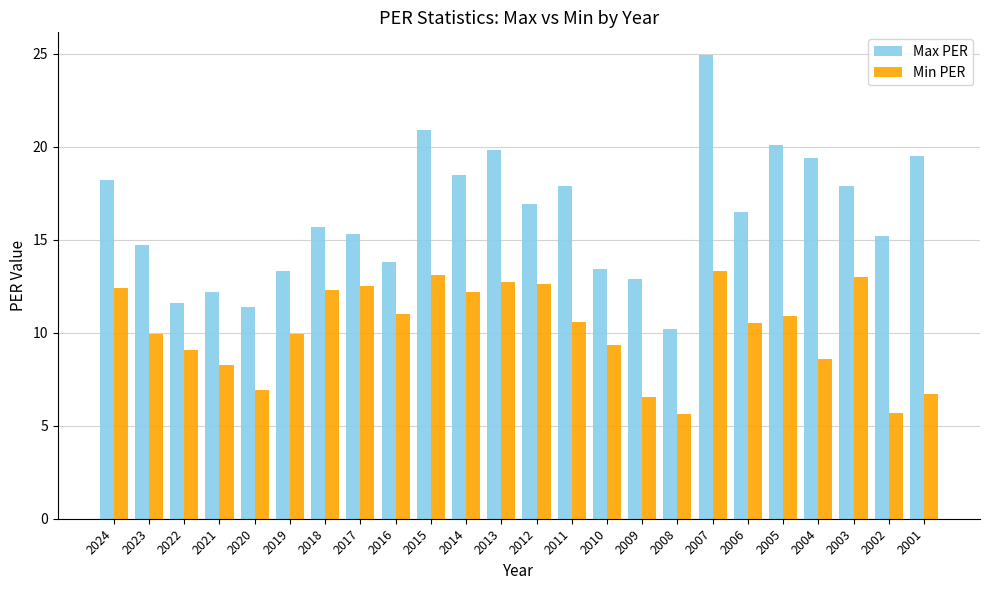

At which label does Max PER reach its peak?

2007